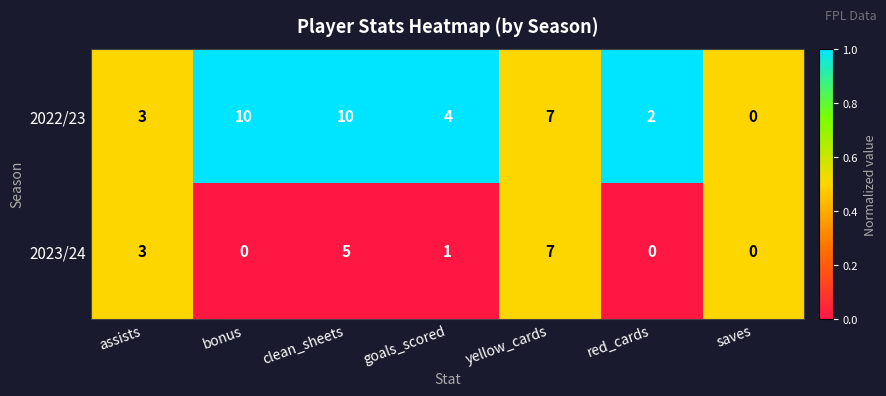

What is the greatest value displayed?

10